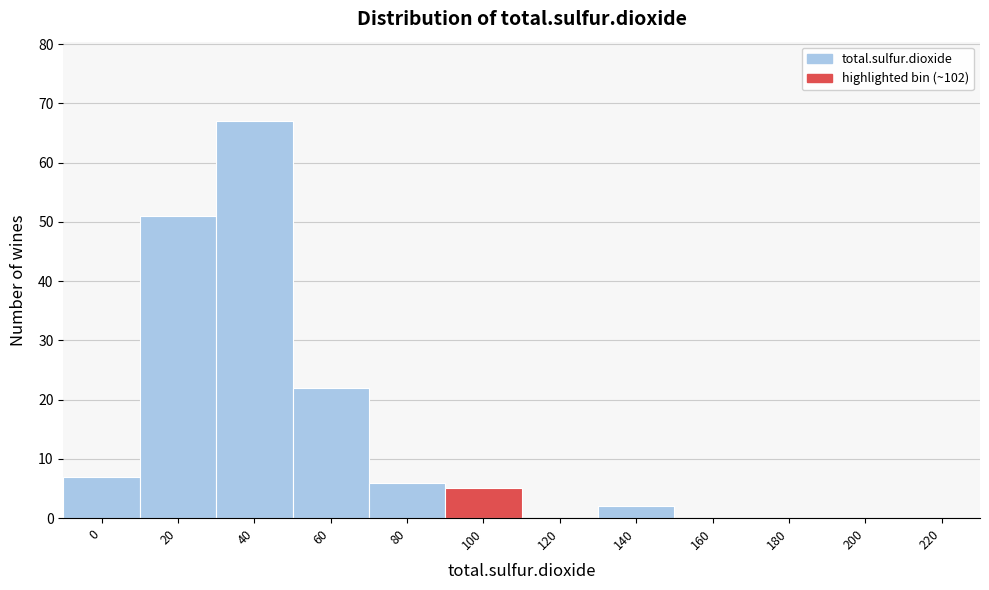

Reading left to right, transcribe all the data shown in this chart.

0=7	20=51	40=67	60=22	80=6	100=5	120=0	140=2	160=0	180=0	200=0	220=0